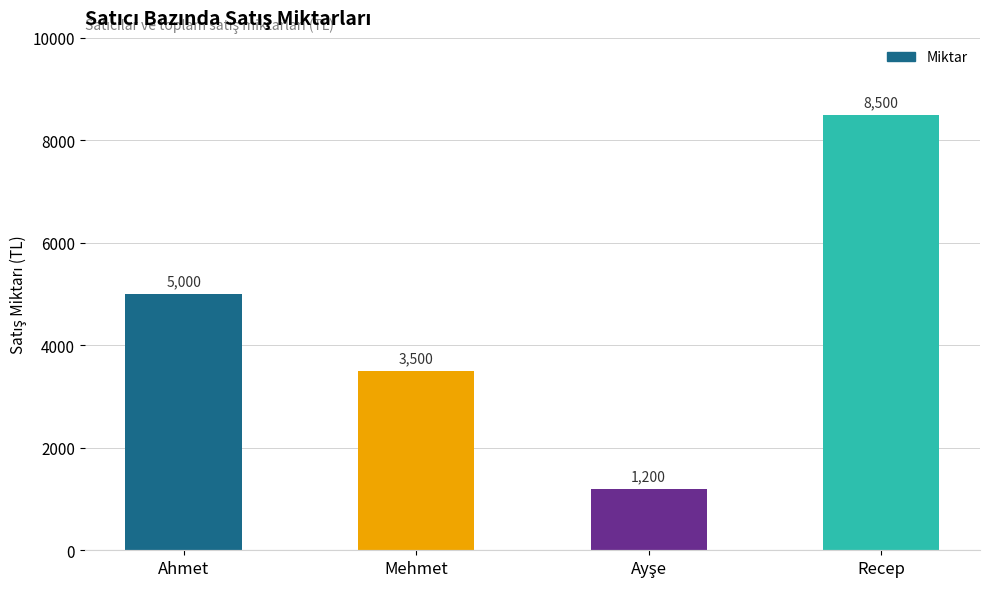

What is the average value?

4550